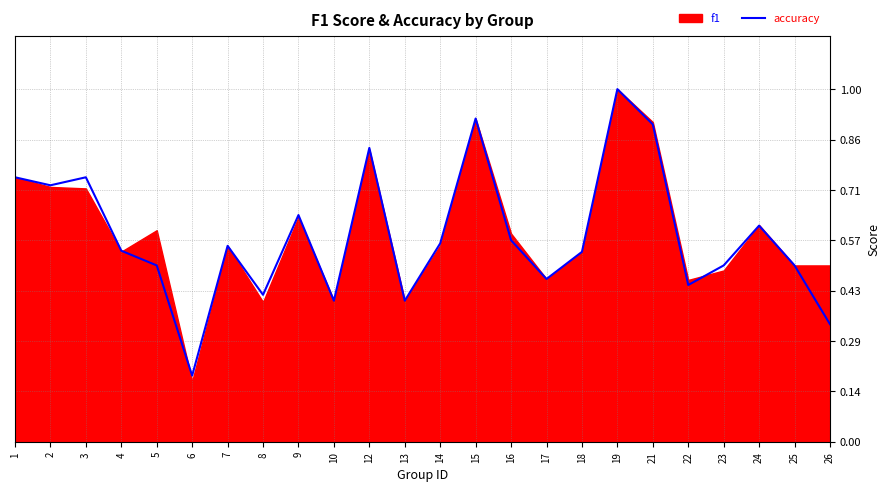

What is the difference between the values at 18 and 6?

0.4